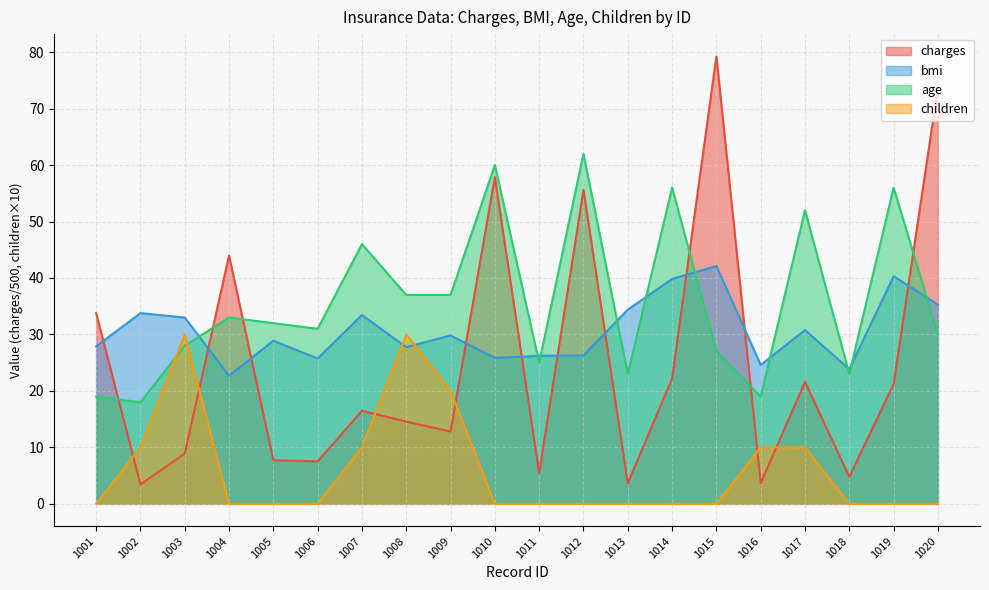

Which label corresponds to the smallest value in the chart?

1001